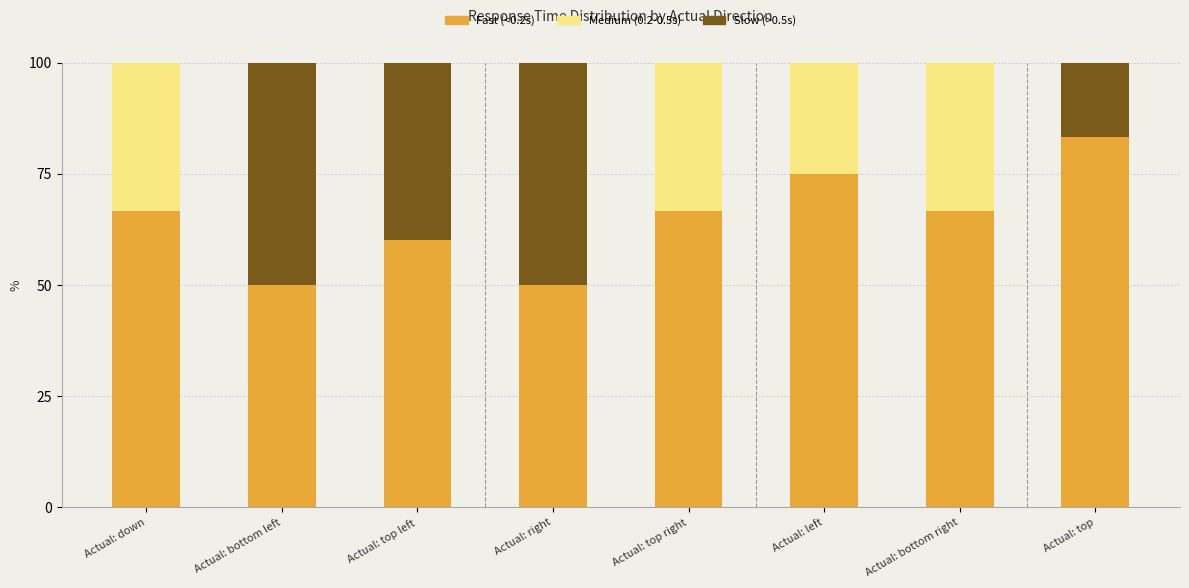

At which label does Fast (<0.2s) reach its peak?

Actual: top